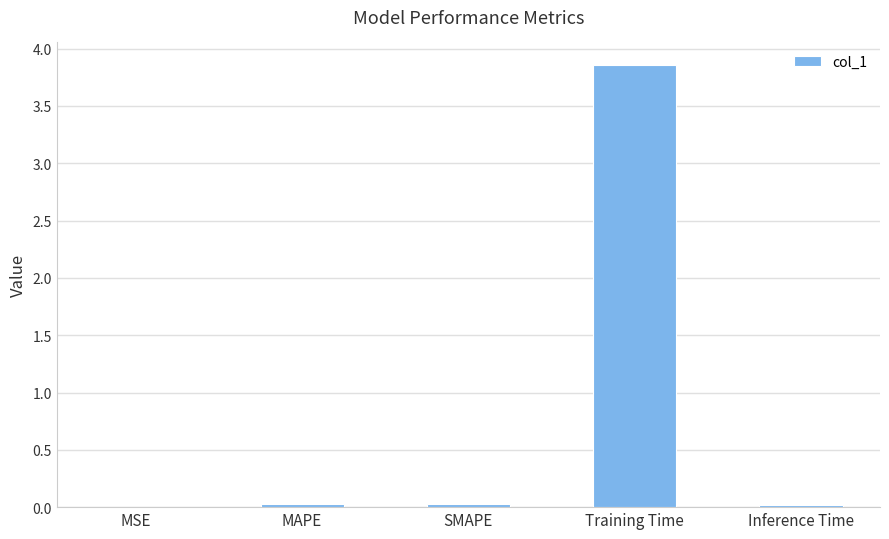

Which has a higher value, MSE or Training Time?

Training Time